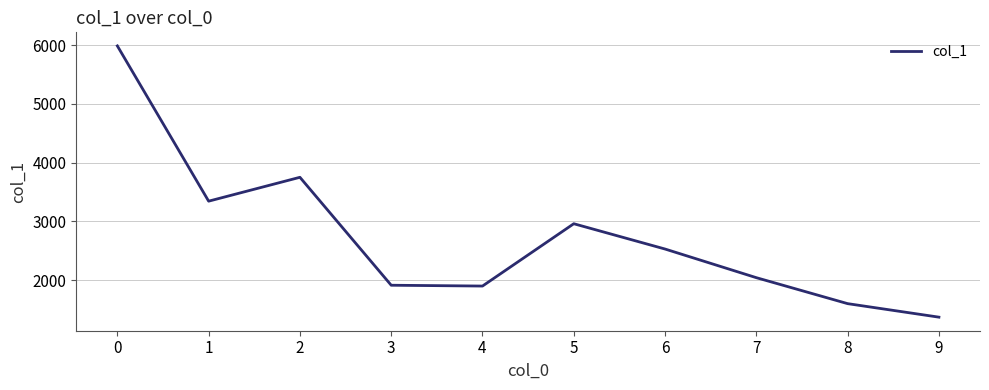

What is the approximate value at 0?

5986.8